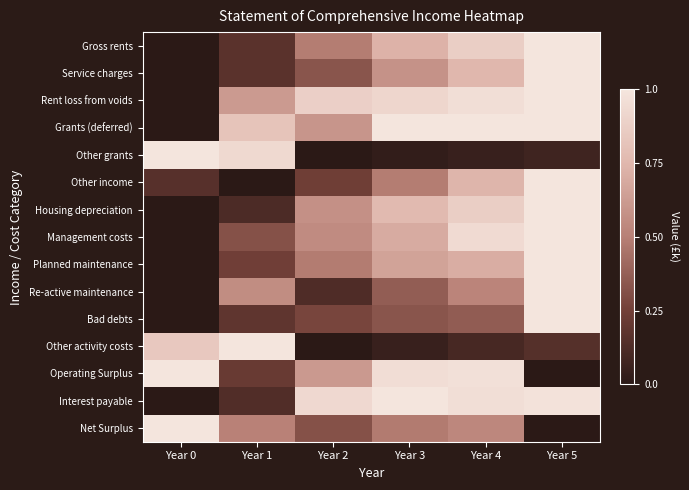

Which series changed the most between Year 3 and Year 5?

Operating Surplus